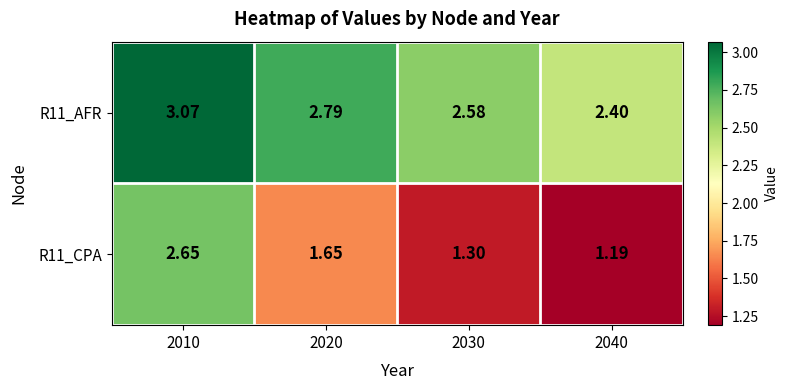

Rank the series by their maximum value, from lowest to highest.

R11_CPA, R11_AFR